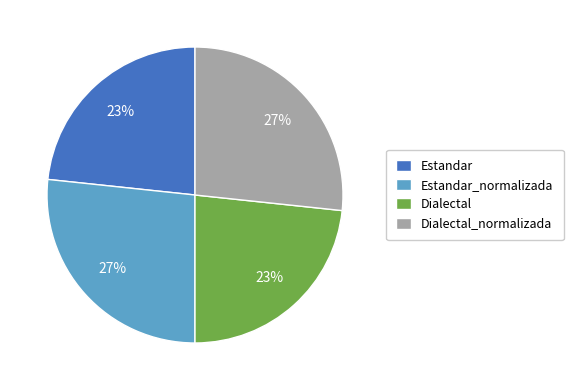

Count the number of slices in the pie.

4